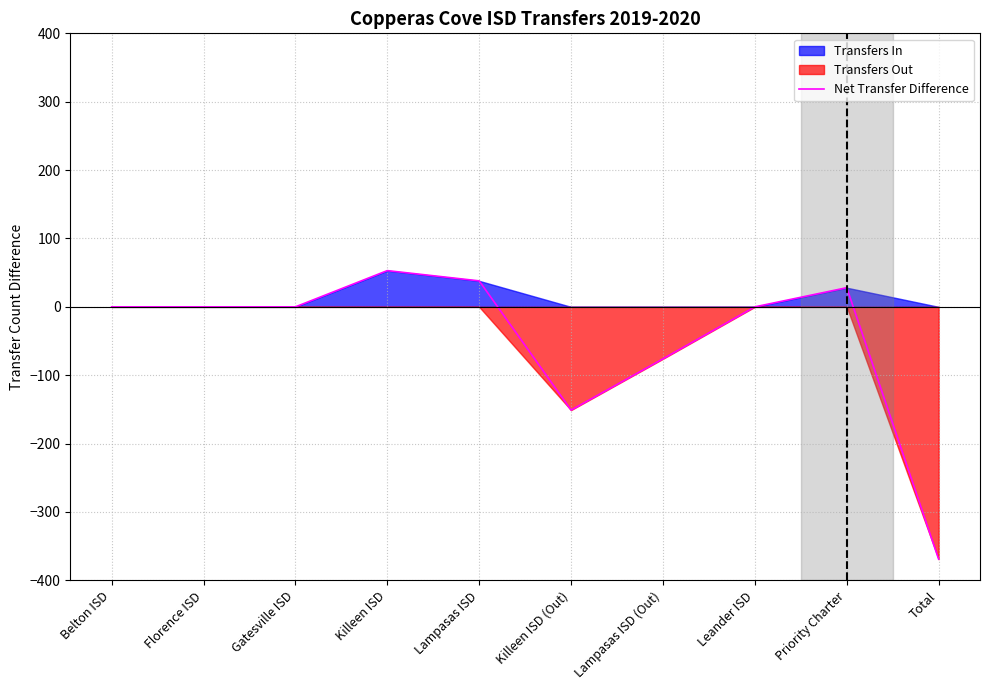

Count the number of categories in the chart.

10